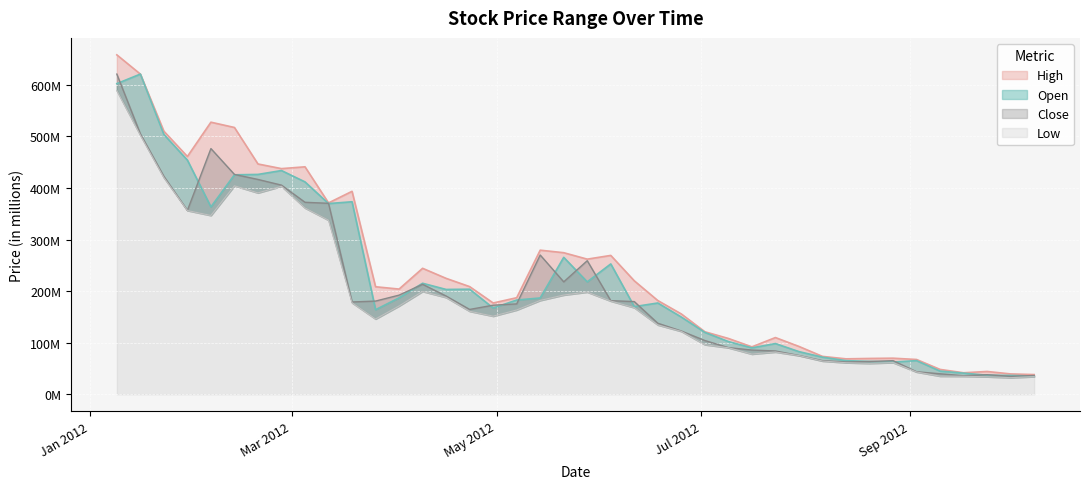

Rank the series at 2012-04-30 from lowest to highest value.

Low, Open, Close, High